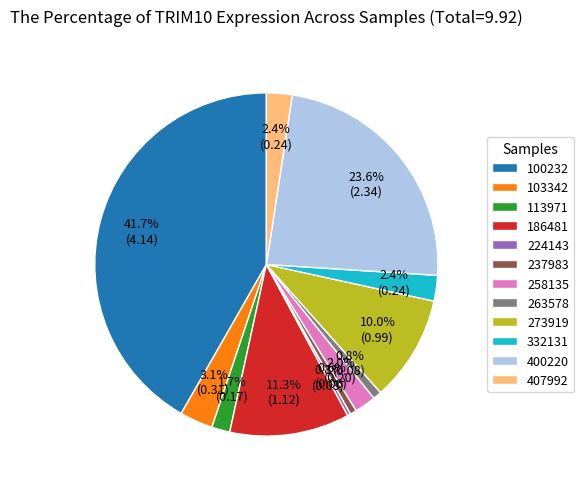

Which category has the biggest portion of the pie?

100232